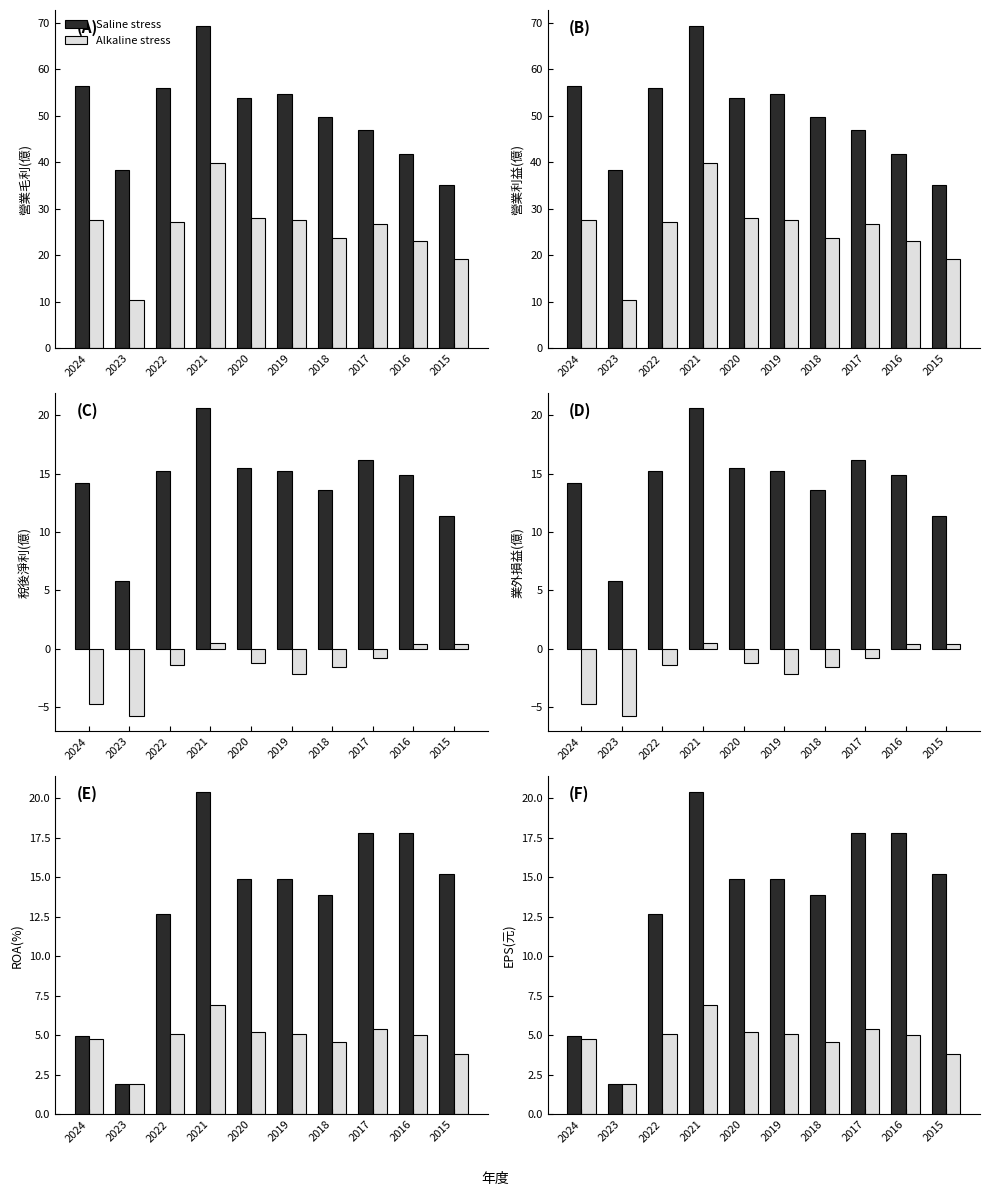

Between 2015 and 2016, which is larger?

2016